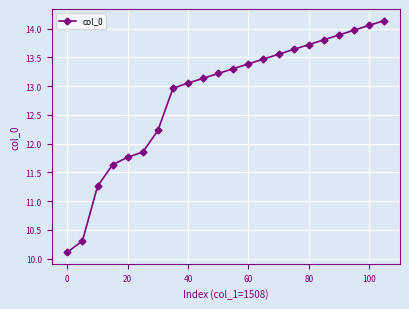

What is the average value?

12.8